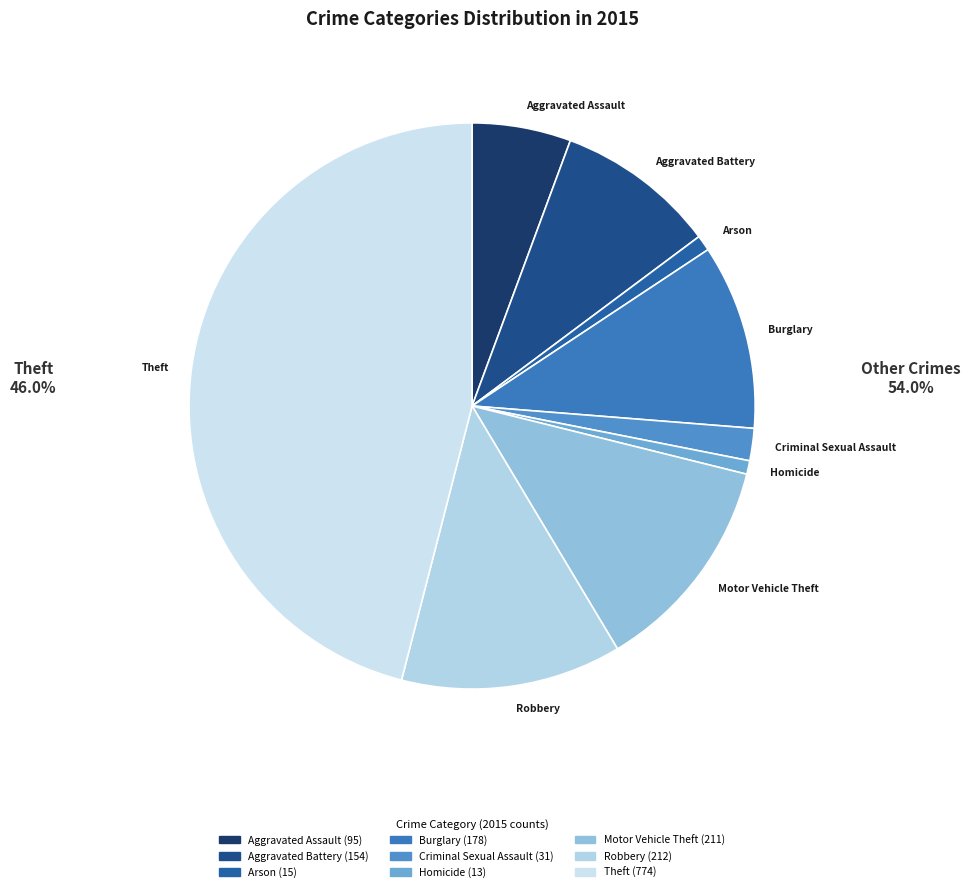

What is the ratio of the value at Motor Vehicle Theft to the value at Criminal Sexual Assault?

6.8